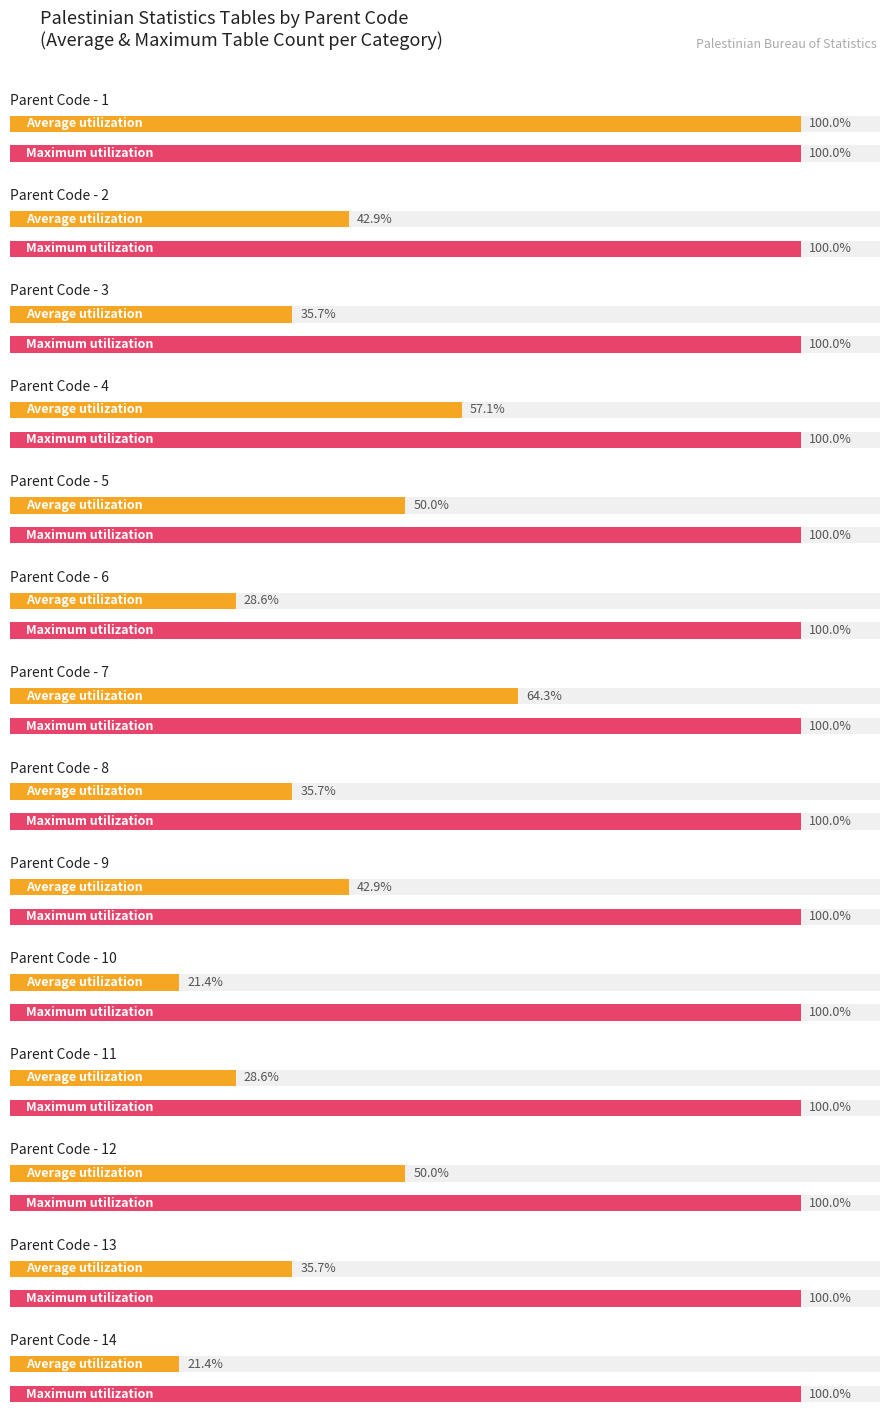

Count the number of categories in the chart.

14